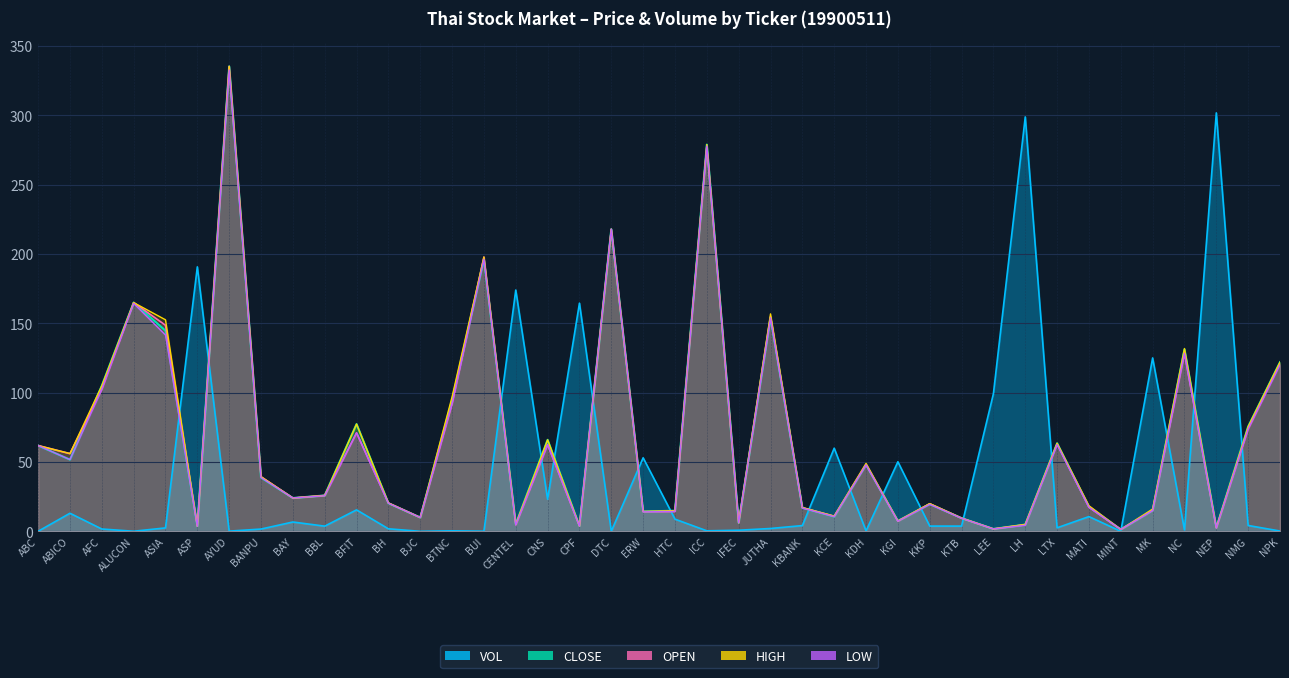

The value of VOL at BH is 1.8. True or false?

True